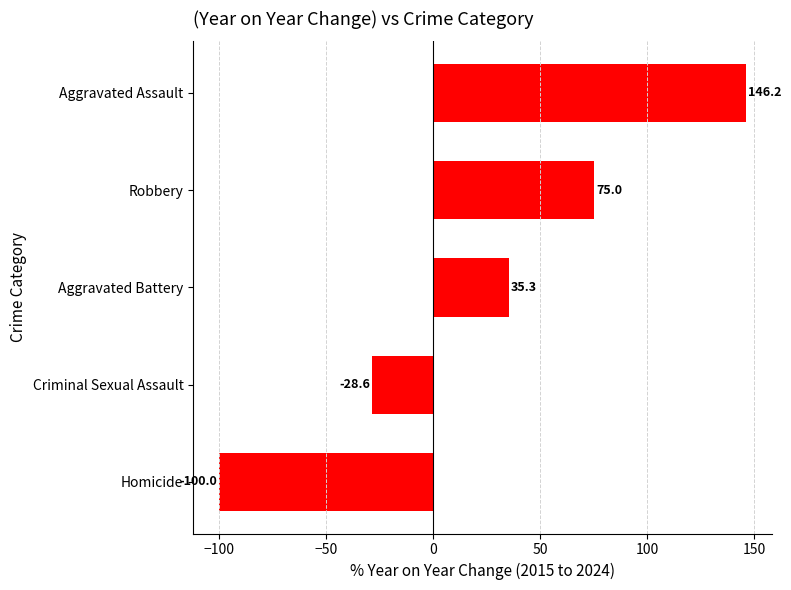

Are the bars grouped side by side (vs. stacked)?

No